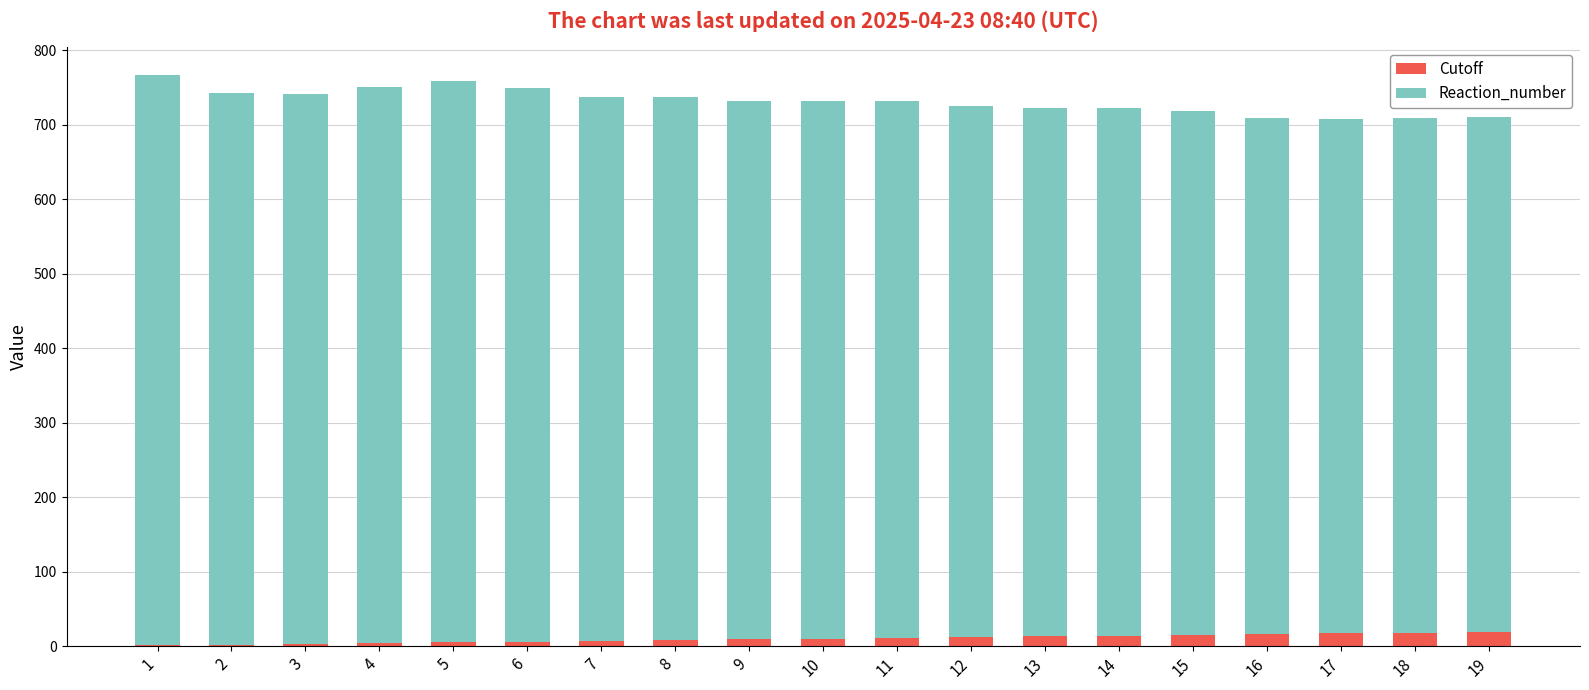

Which series changed the most between 10 and 14?

Reaction_number